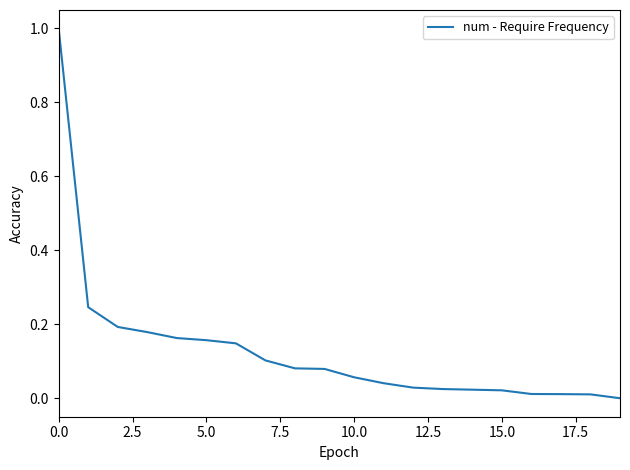

What is the difference between the maximum and minimum values?

1.0